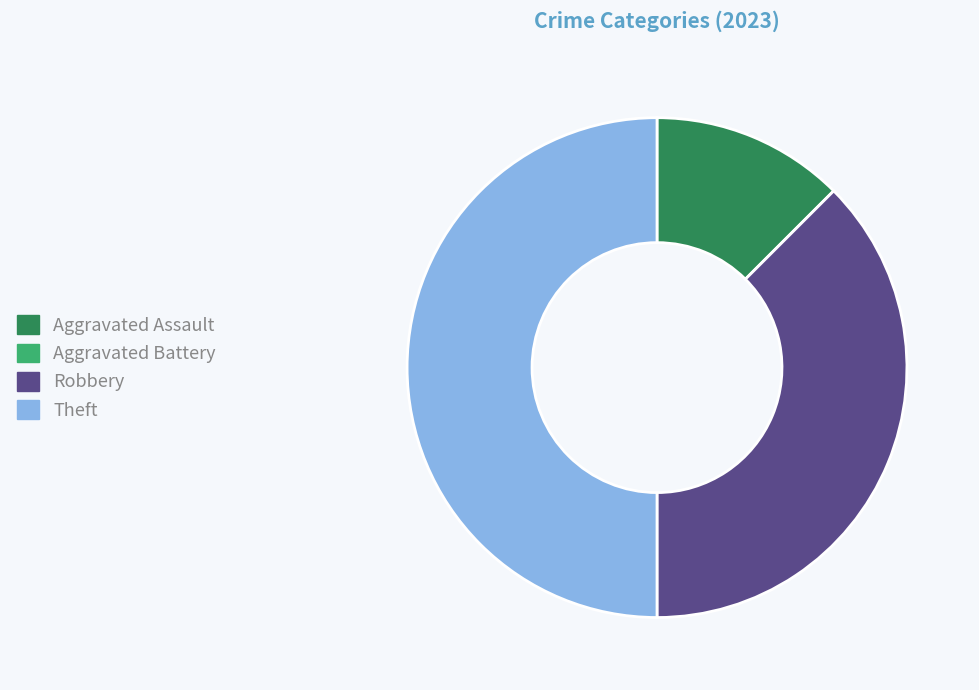

Which slice is the largest?

Theft